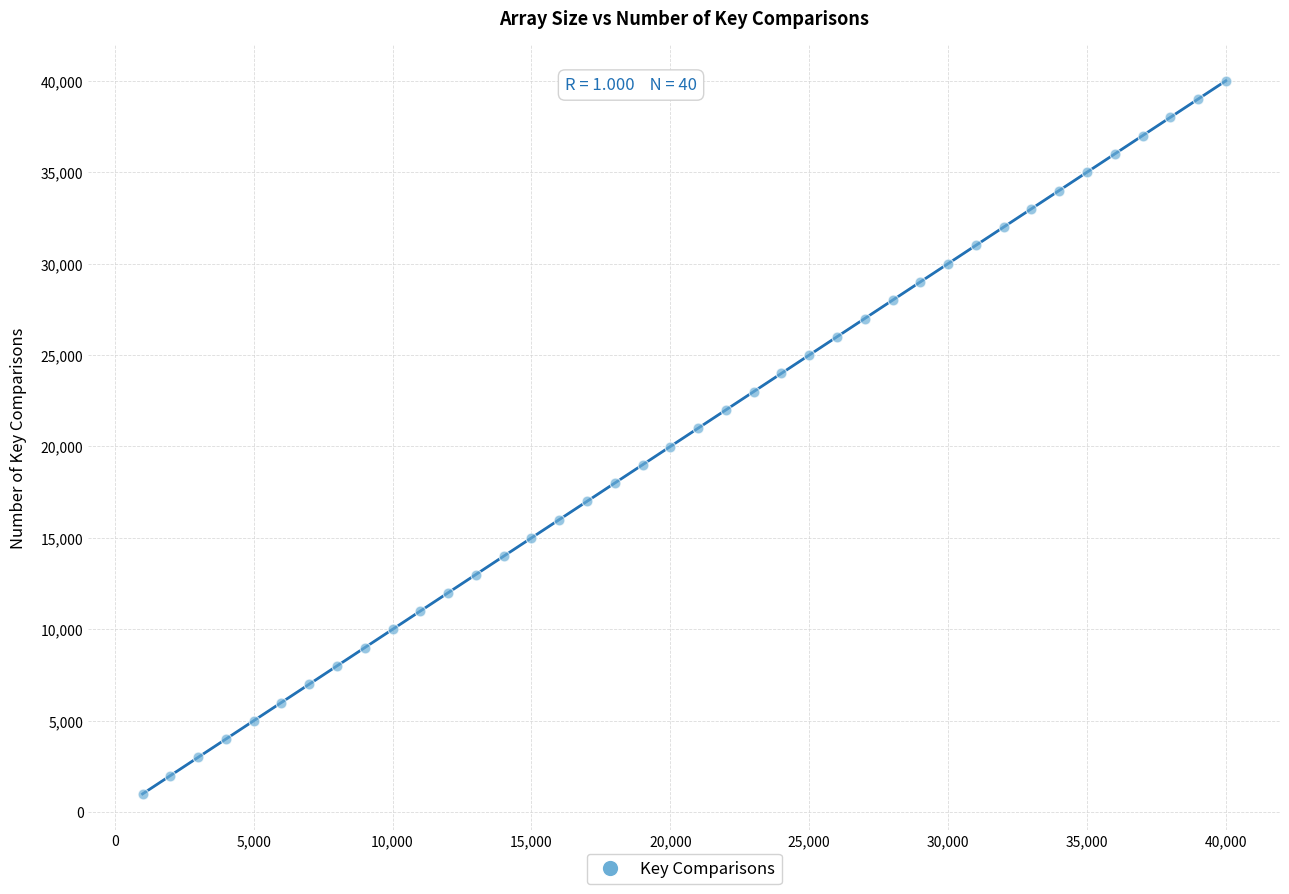

What is the range of Y values (max minus min)?

39000